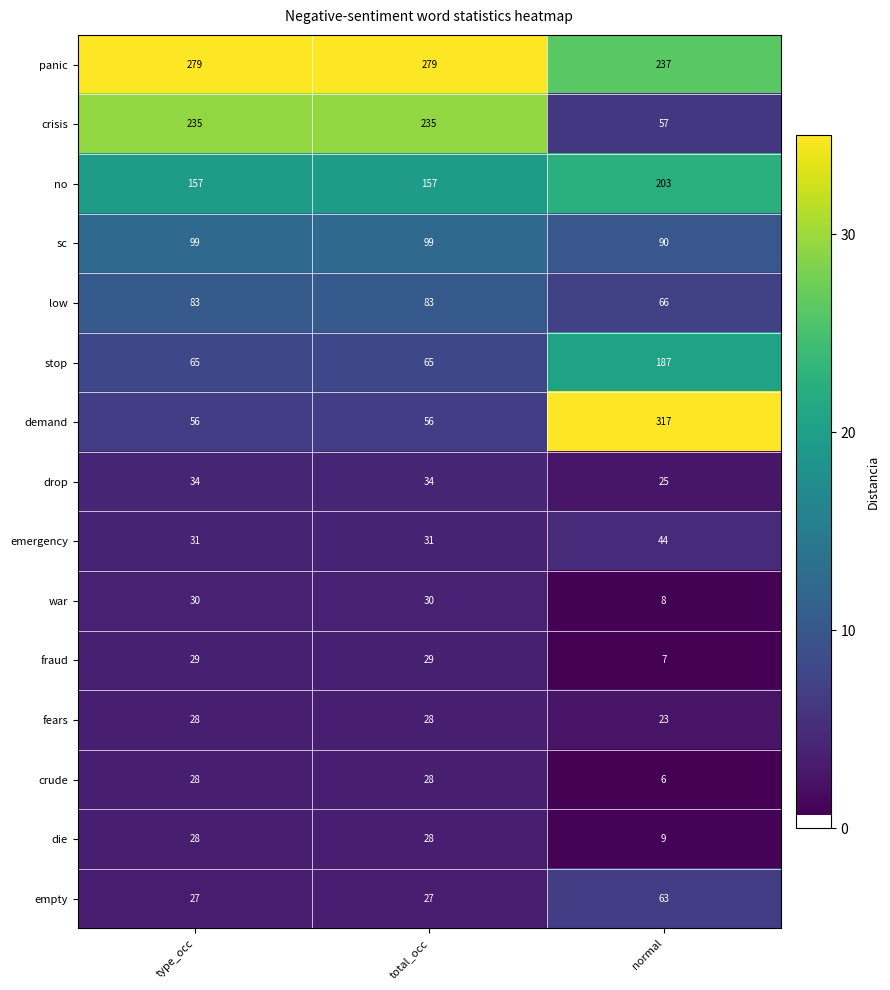

The drop series shows 34 at total_occ. True or false?

True